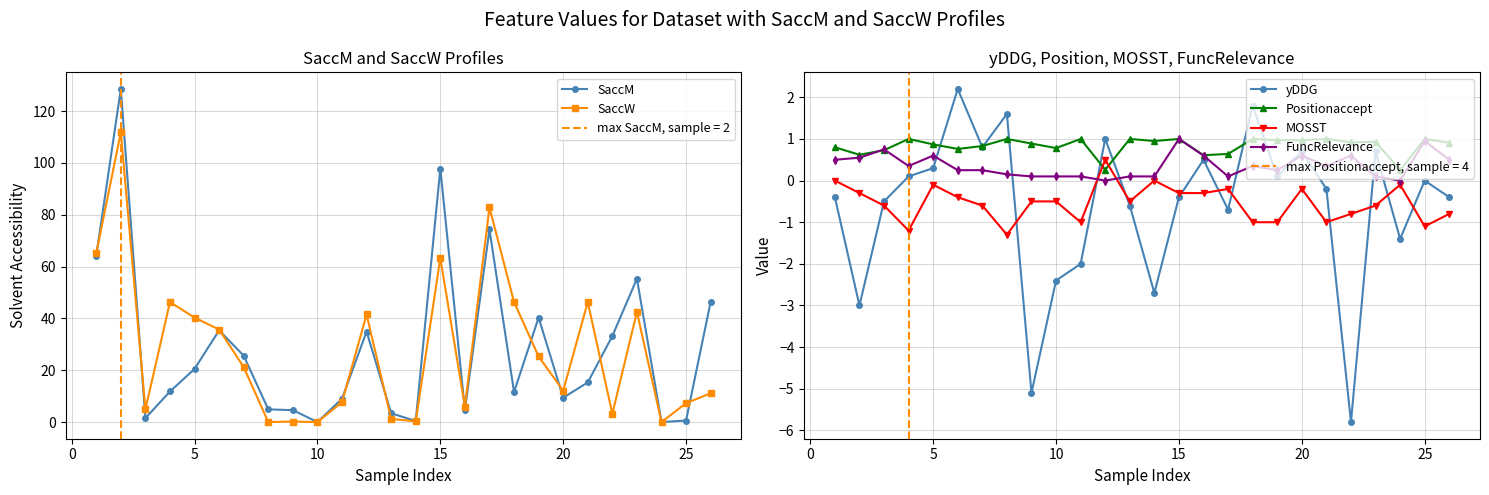

What is the smallest value displayed?

-5.8